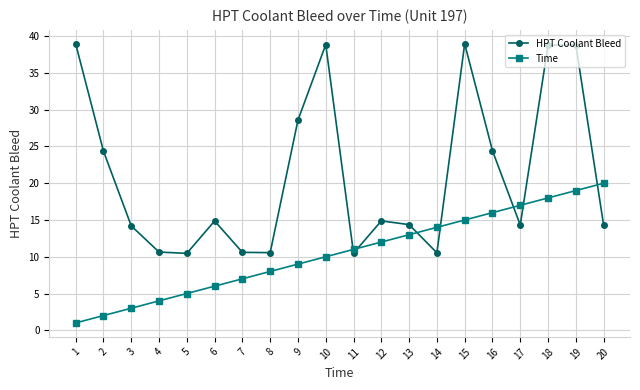

True or false: Time and HPT Coolant Bleed cross at least once.

True